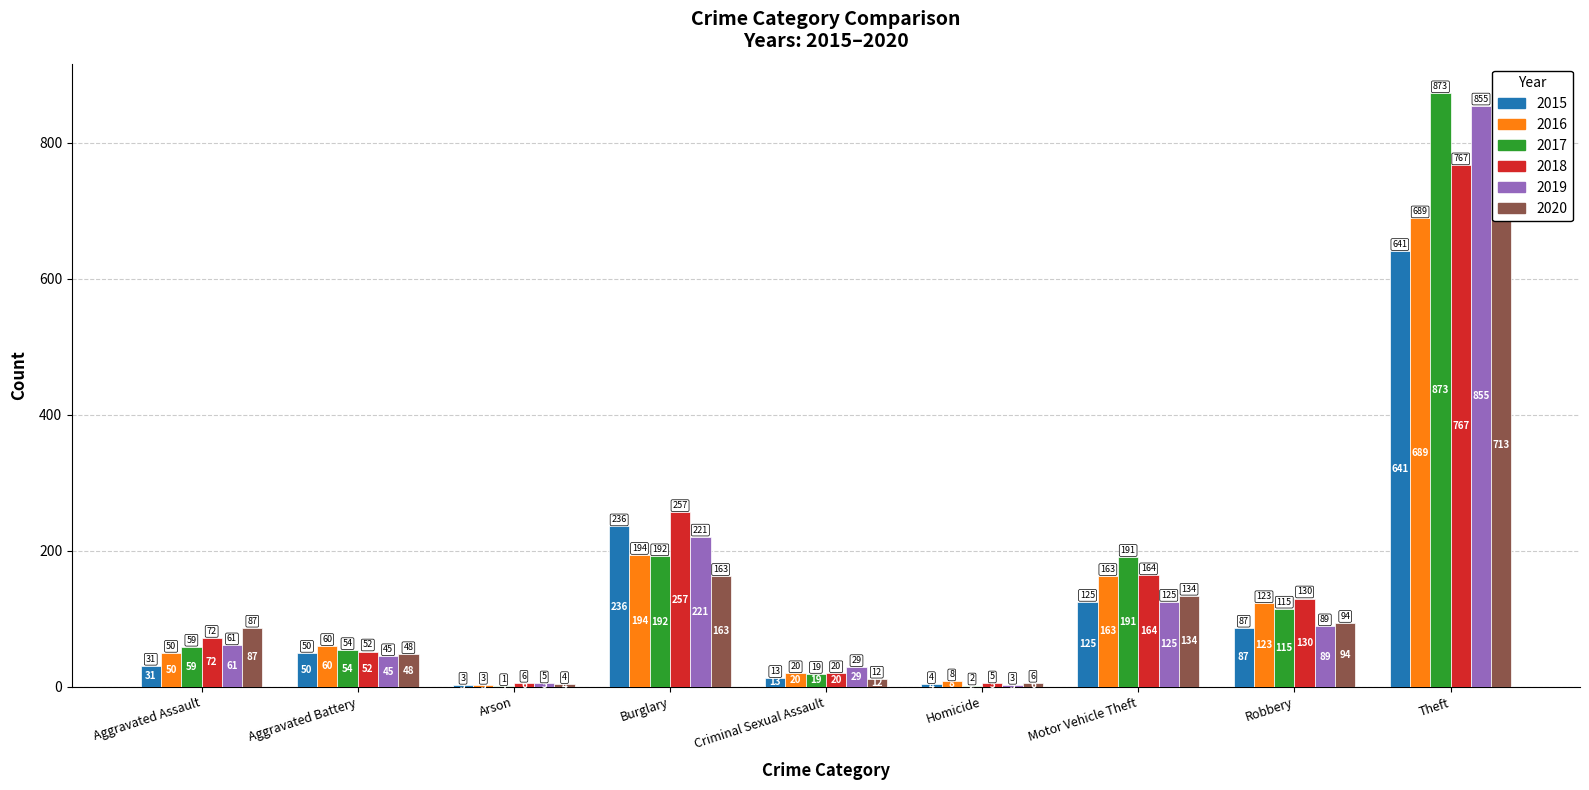

What position from the right is Homicide?

4